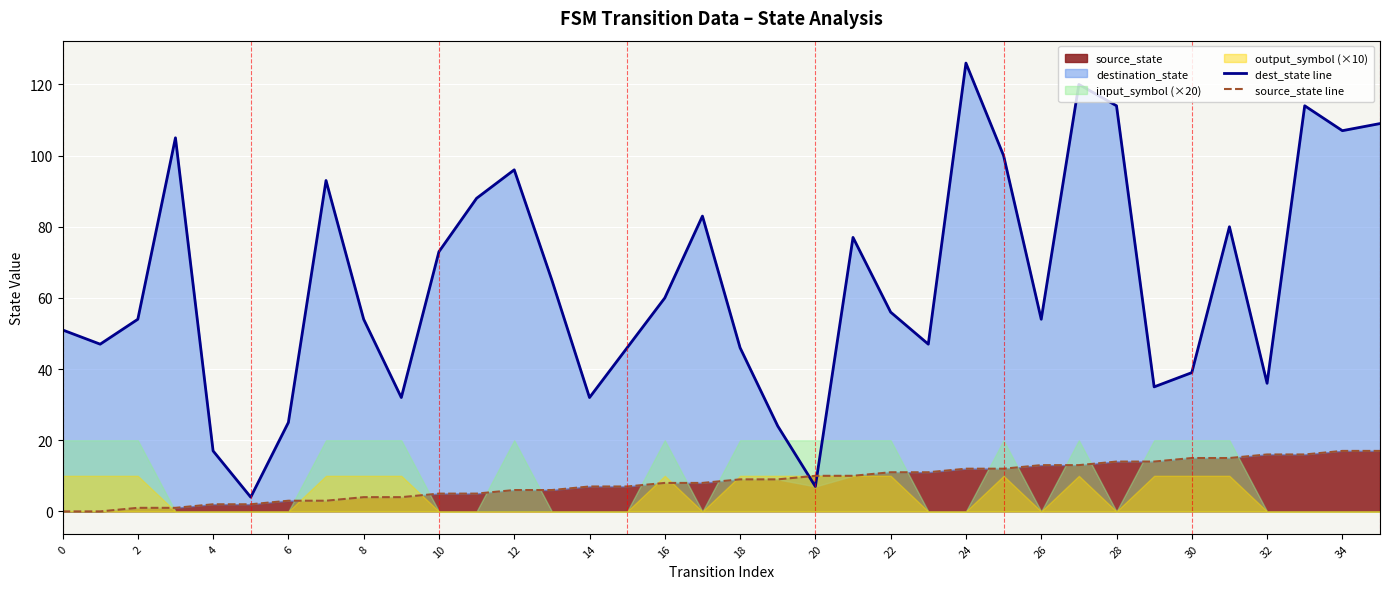

What is the difference between the source_state line values at 29 and 33?

2